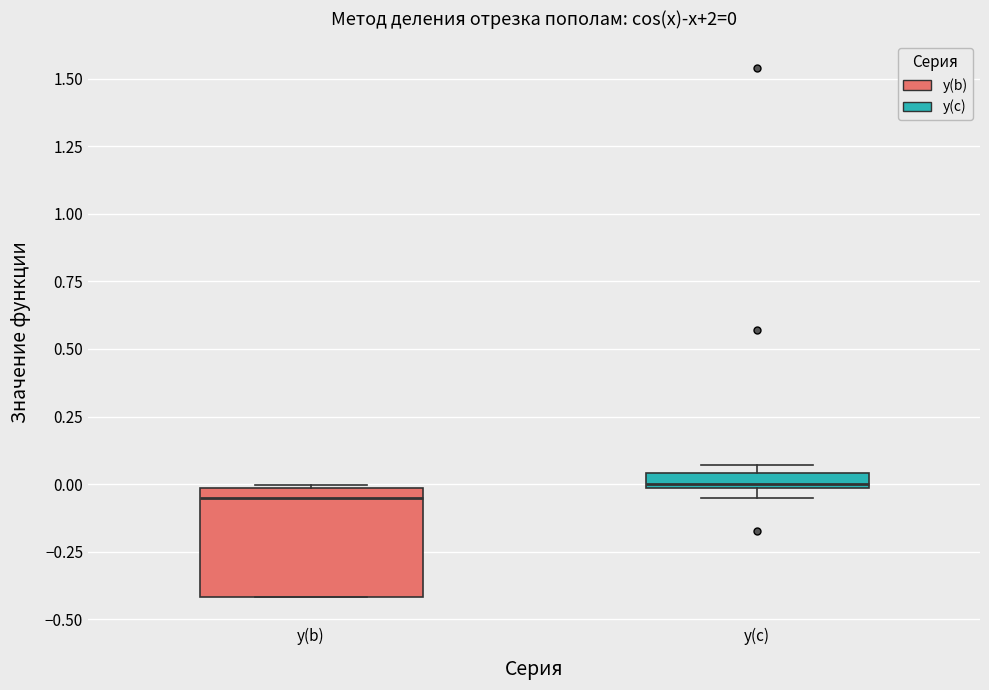

Which box has the lowest median line?

y(b)